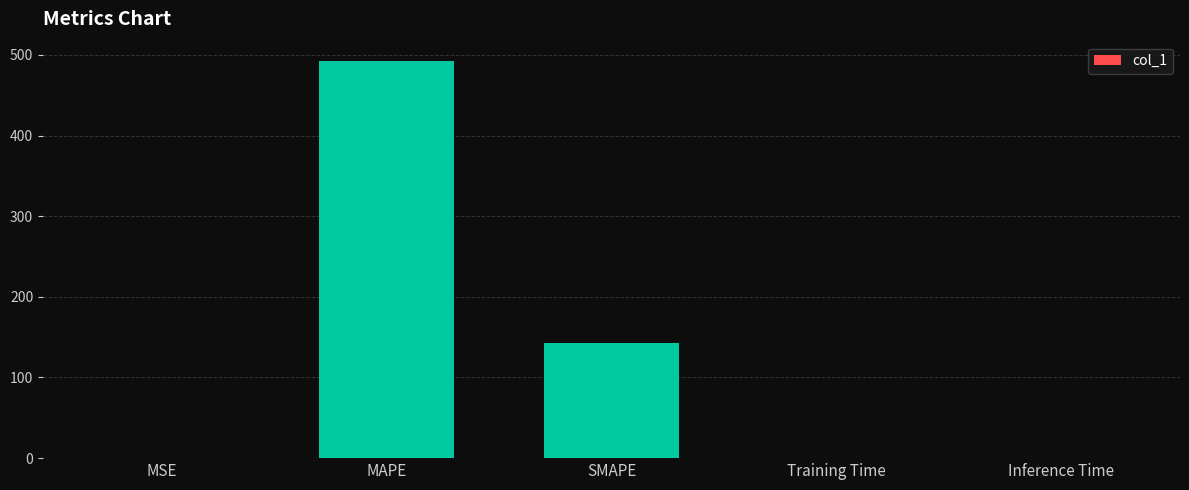

At which label is the value closest to 245?

SMAPE